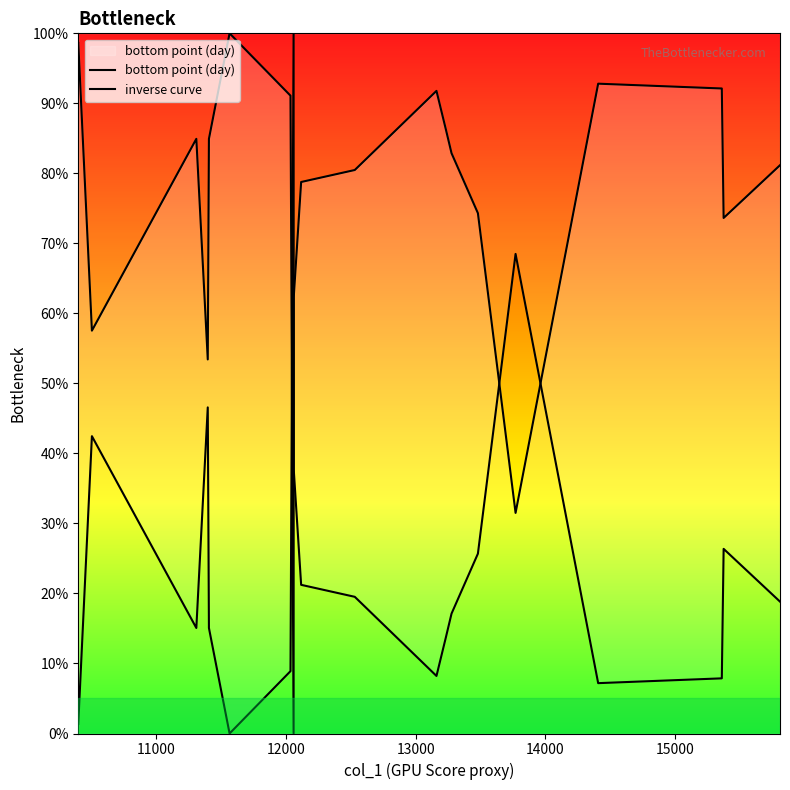

What is the difference between the maximum and minimum values in the inverse curve series?

100.0